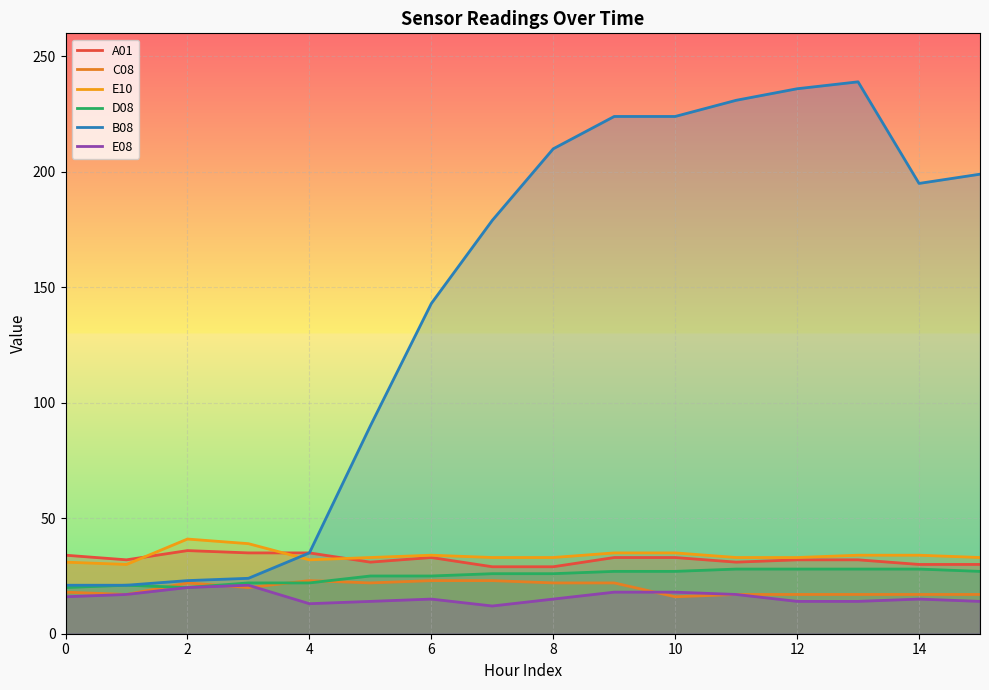

What is the approximate value of A01 at 11?

31